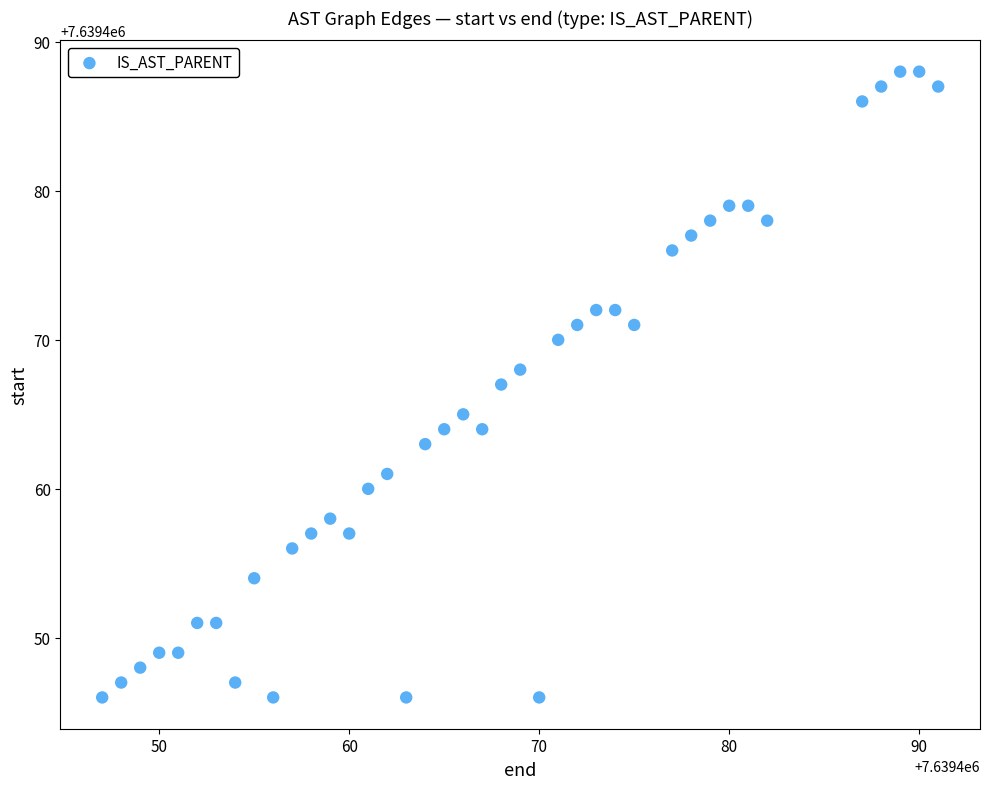

What is the range of Y values (max minus min)?

42